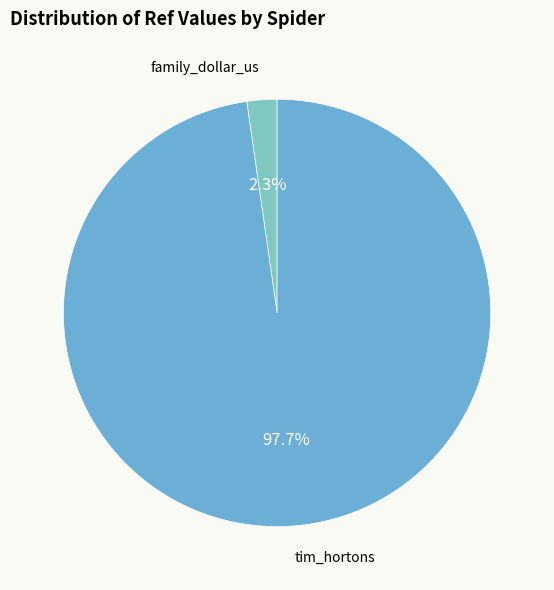

Is family_dollar_us the majority of the pie?

No